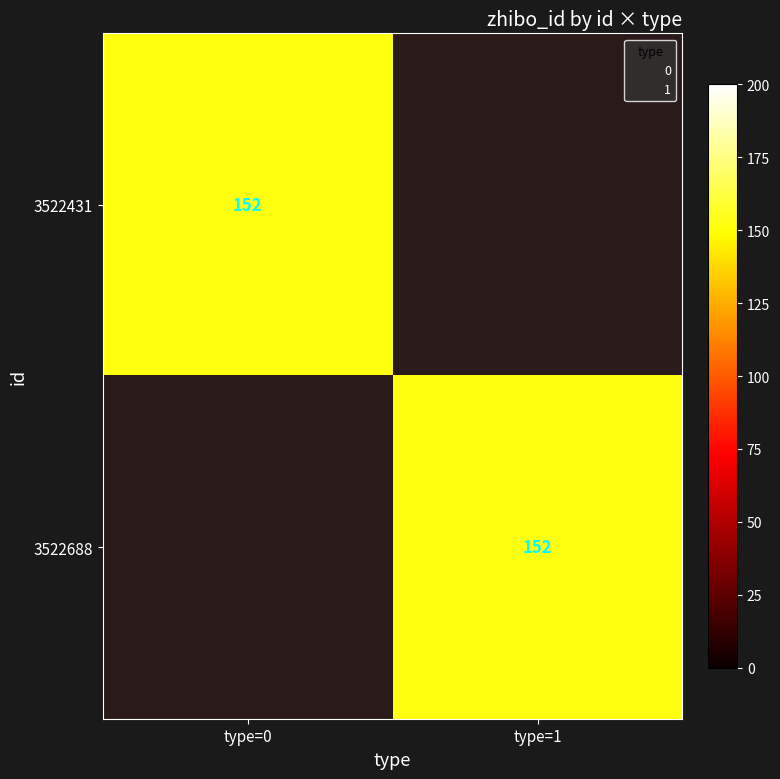

The 3522688 series shows 0 at type=0. True or false?

True